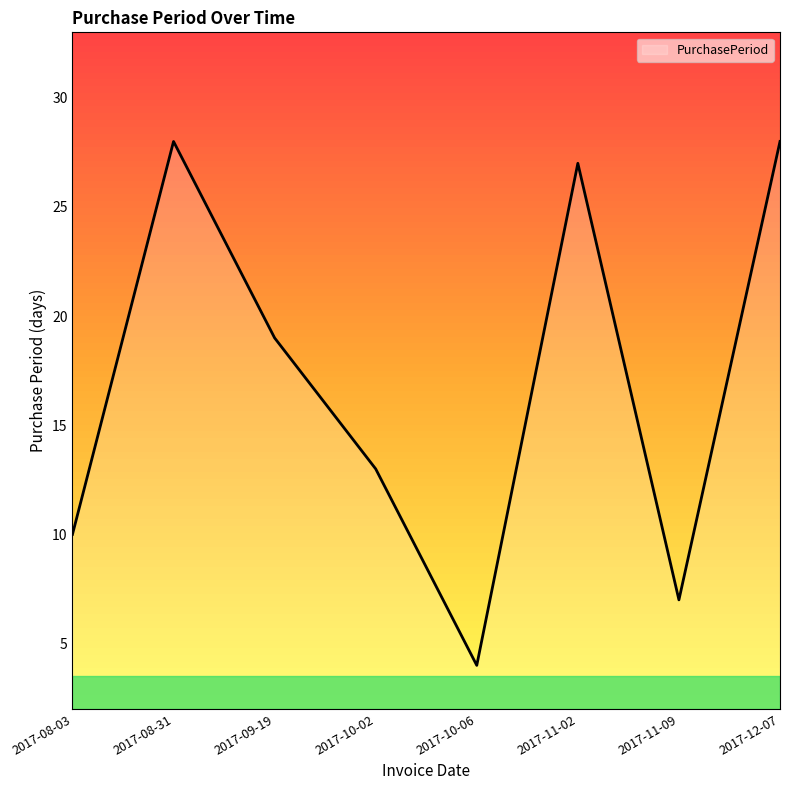

Where is the first local maximum?

2017-08-31